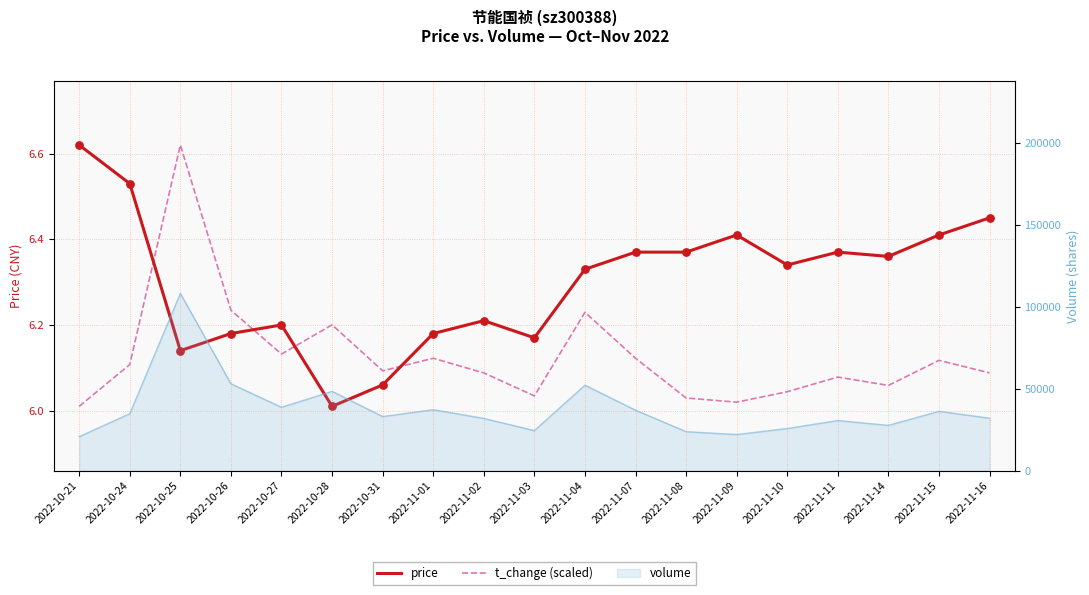

Which series reaches the minimum Y coordinate?

price